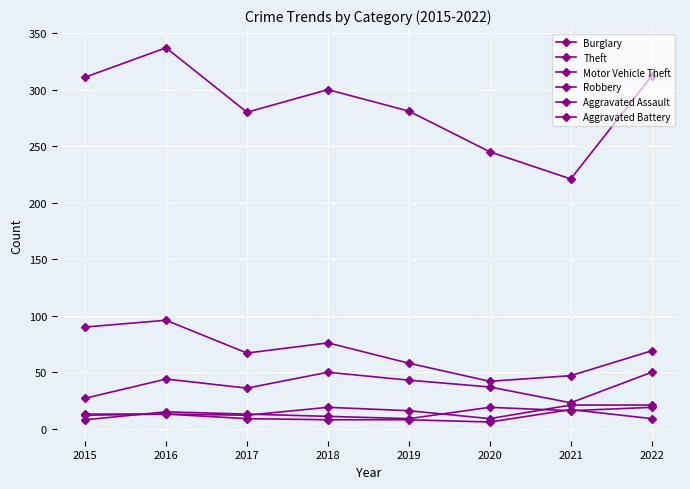

How many lines are shown in the chart?

6